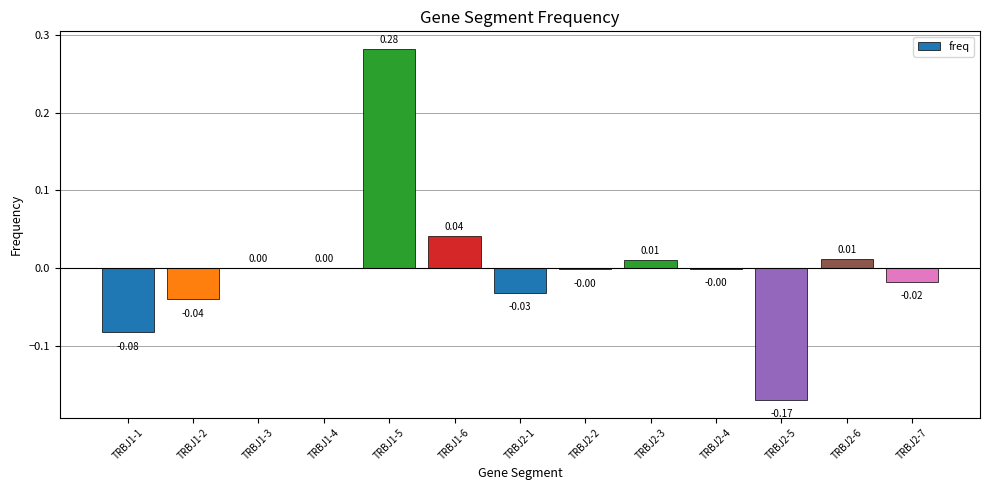

Which has a higher value, TRBJ1-5 or TRBJ1-1?

TRBJ1-5